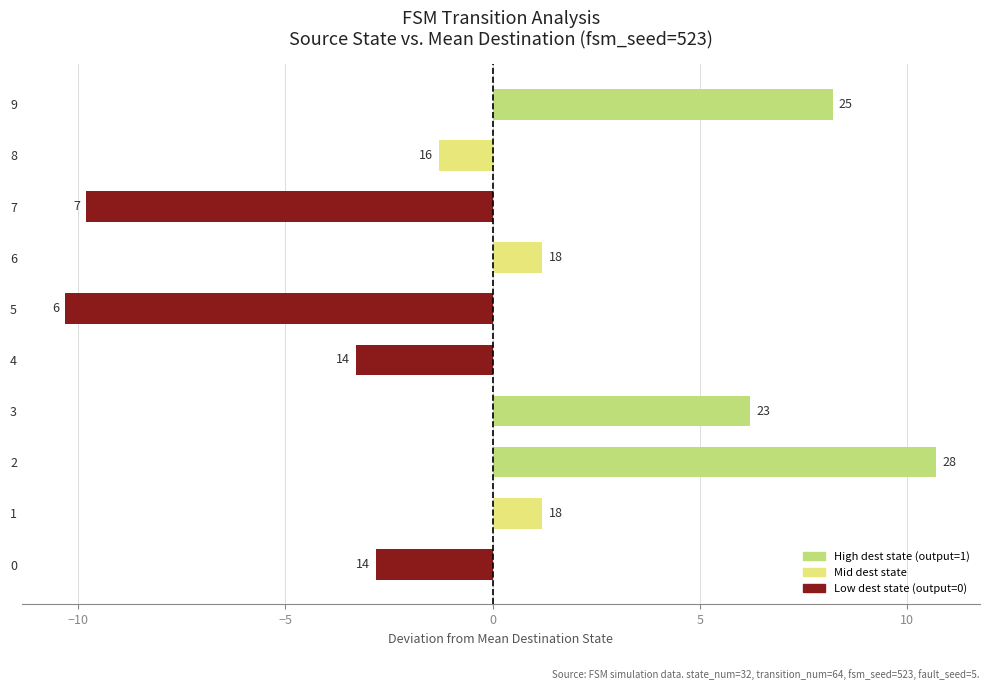

How many bars are there in total?

10